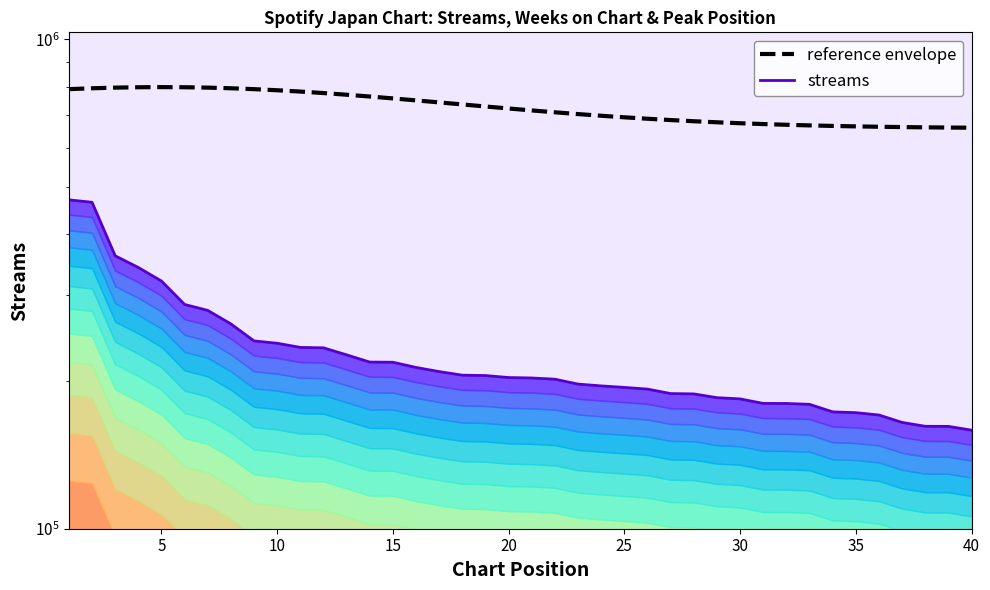

What is the difference between the second highest and minimum values in the reference envelope series?

138526.7